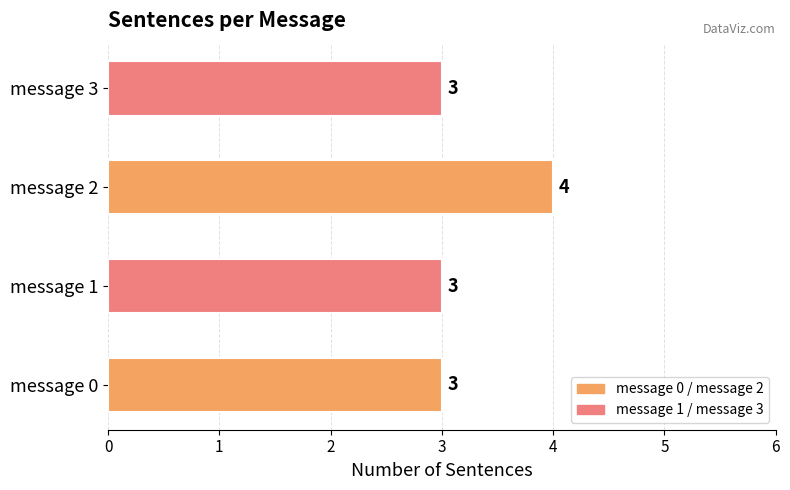

What is the difference between the maximum and minimum values?

1